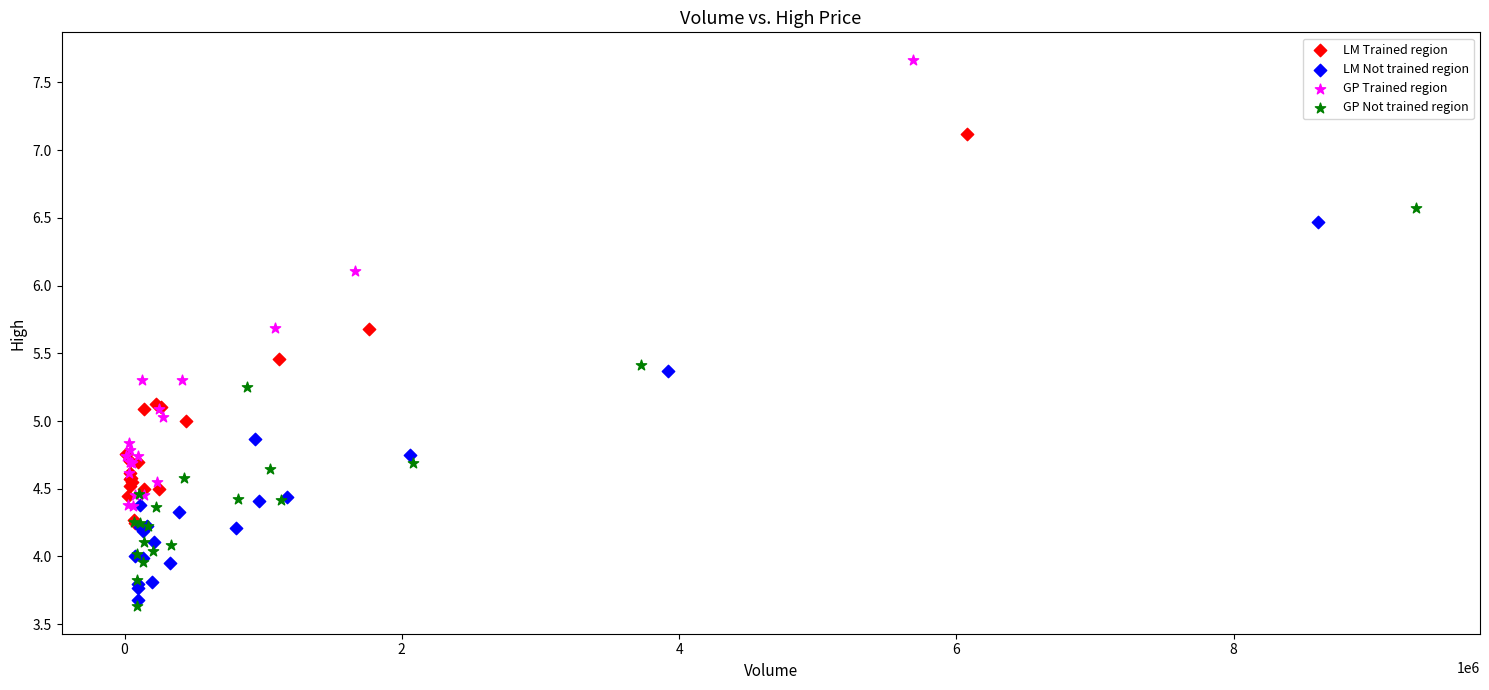

Which series reaches the maximum Y coordinate?

GP Trained region